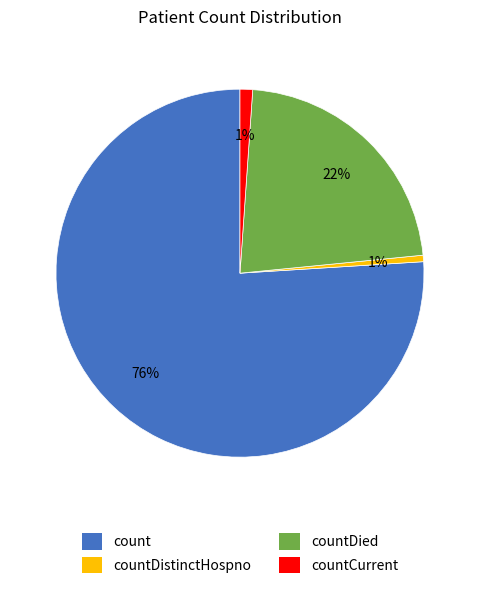

To the nearest percent, what is the average slice percentage?

25%